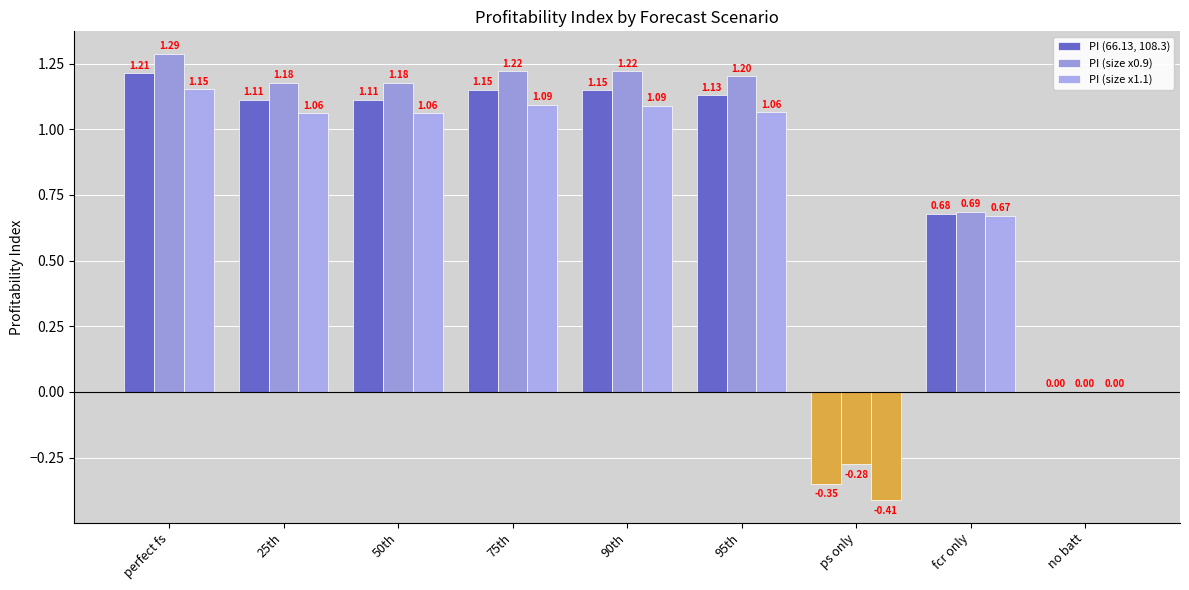

Are the bars horizontal?

No